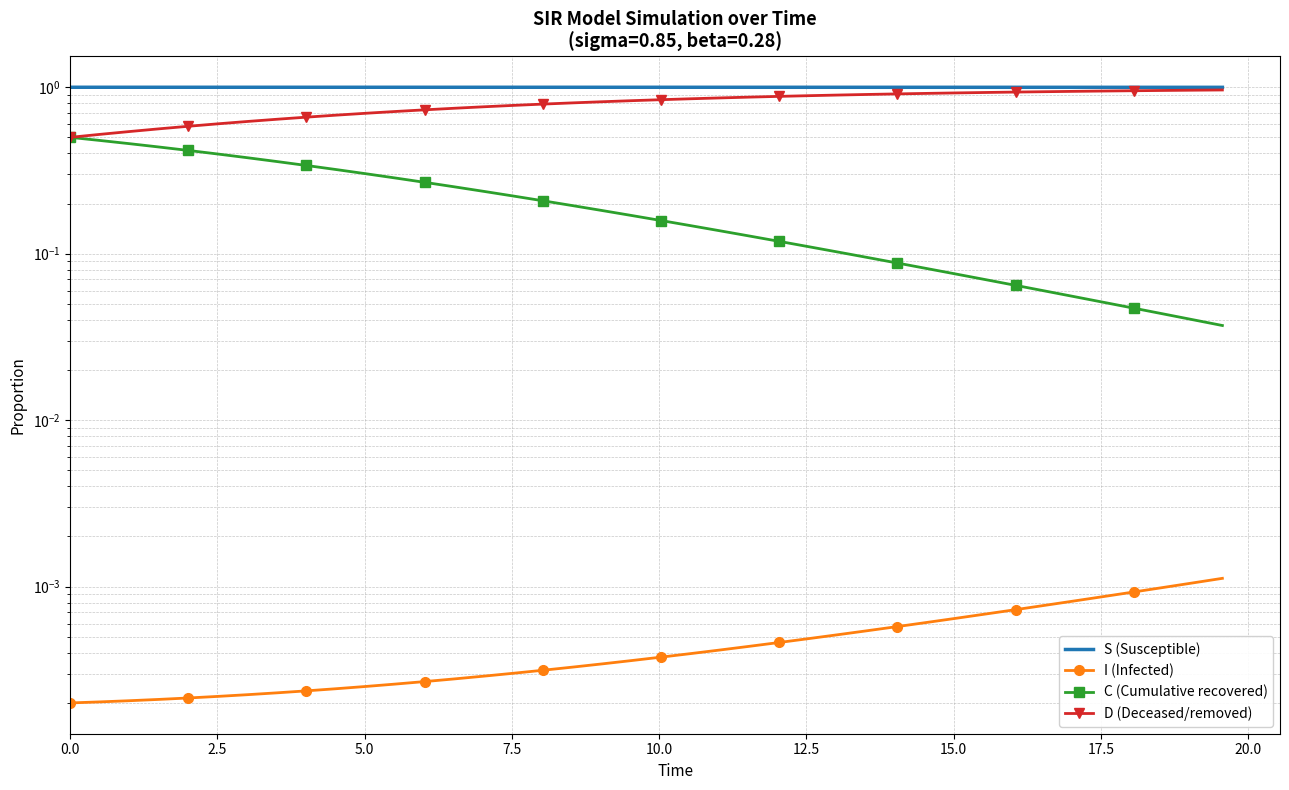

What is the sum of all S (Susceptible) values?

40.0